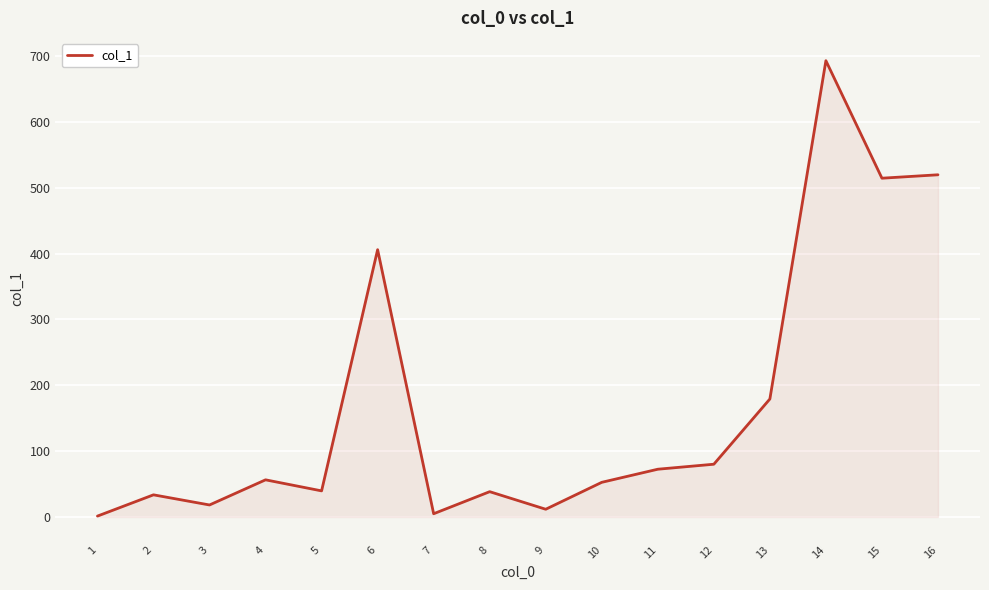

Does the chart display data point markers on the line(s)?

No